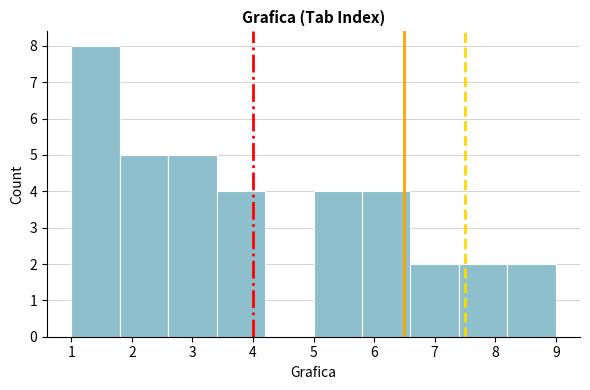

Reading left to right, transcribe this chart: for each bar, give the range it covers on the x-axis and its height. The values are not printed on the chart, so give them approximately, as read against the axis.

1.0 to 1.8: 8
1.8 to 2.6: 5
2.6 to 3.4: 5
3.4 to 4.2: 4
4.2 to 5.0: 0
5.0 to 5.8: 4
5.8 to 6.6: 4
6.6 to 7.4: 2
7.4 to 8.2: 2
8.2 to 9.0: 2